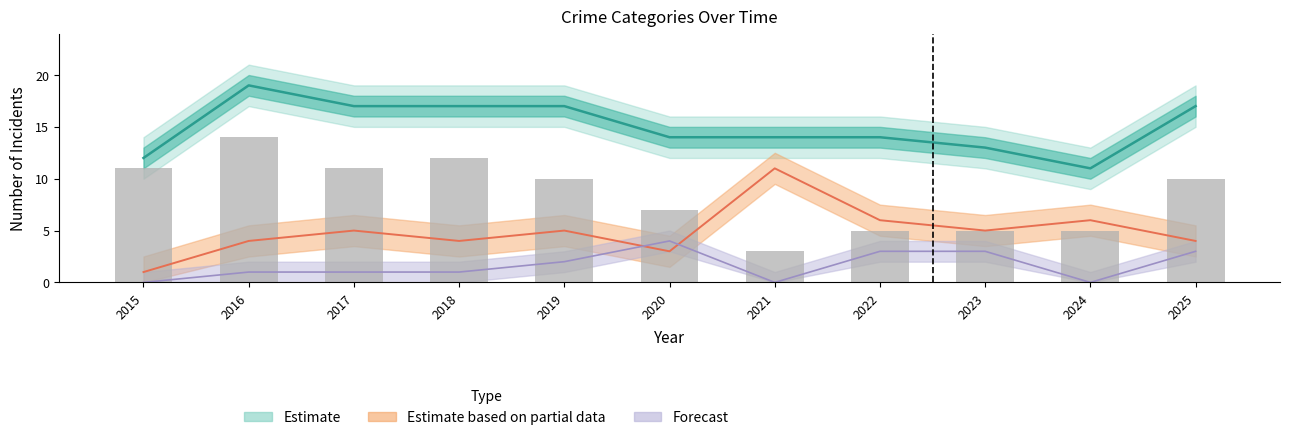

List the labels in order of value, smallest first.

2021, 2022, 2023, 2024, 2020, 2019, 2025, 2015, 2017, 2018, 2016